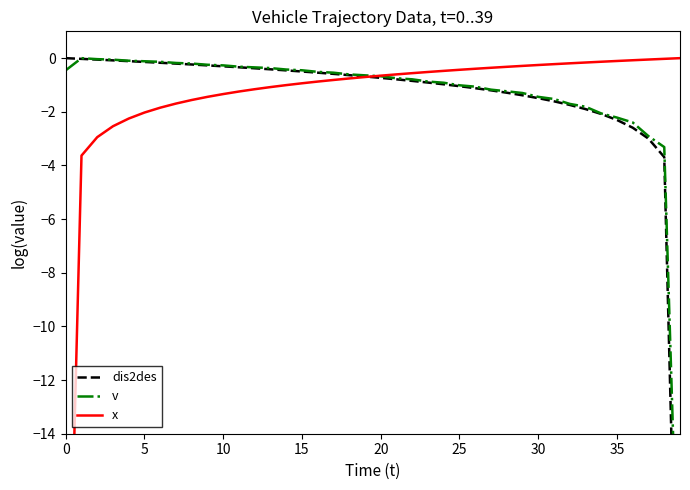

At which category is the sum across all series the highest?

13